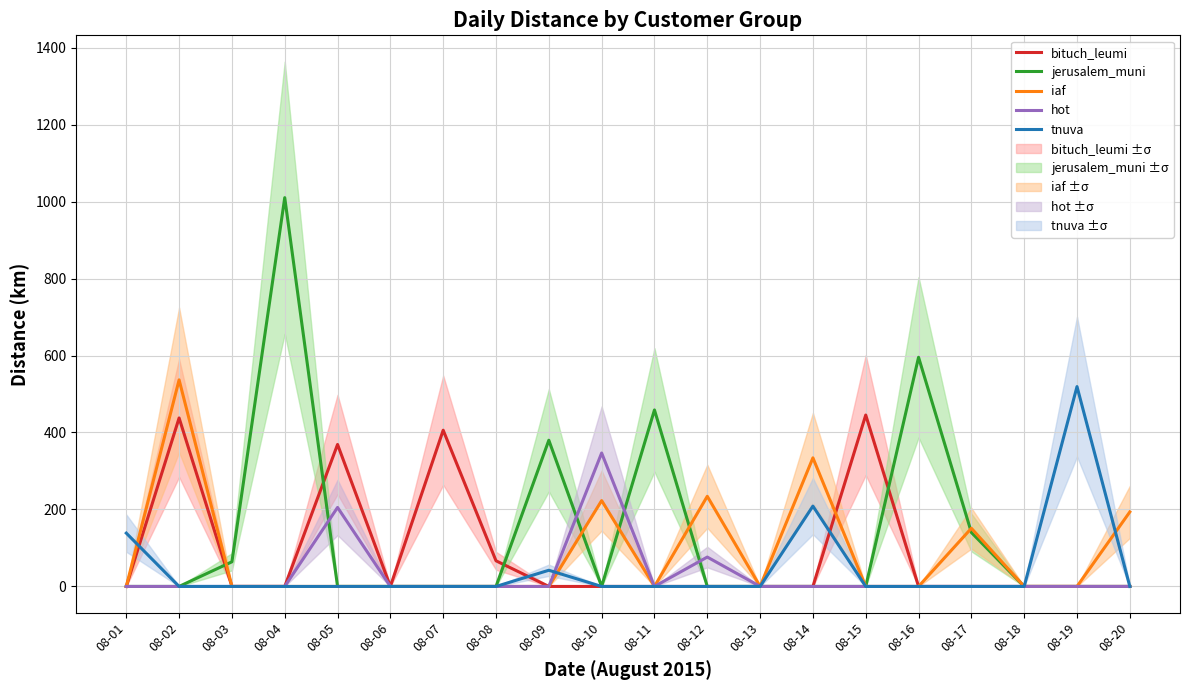

Which series has the widest spread of values?

jerusalem_muni